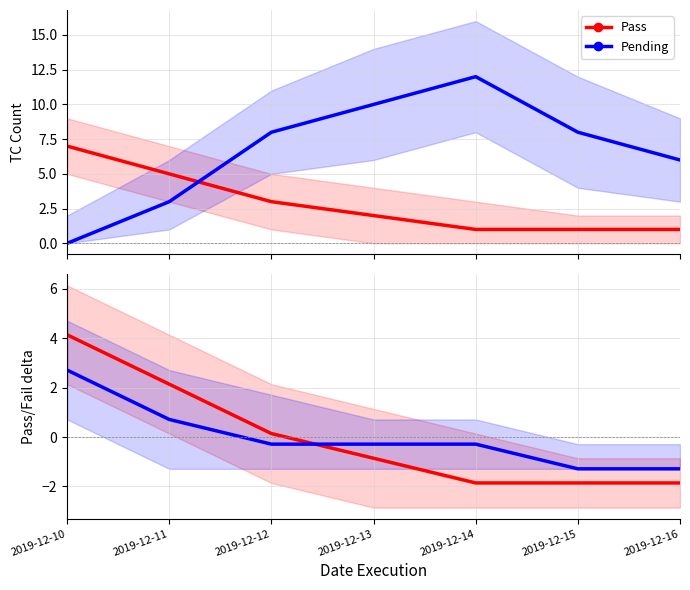

Is this an area chart (filled region under the line)?

No